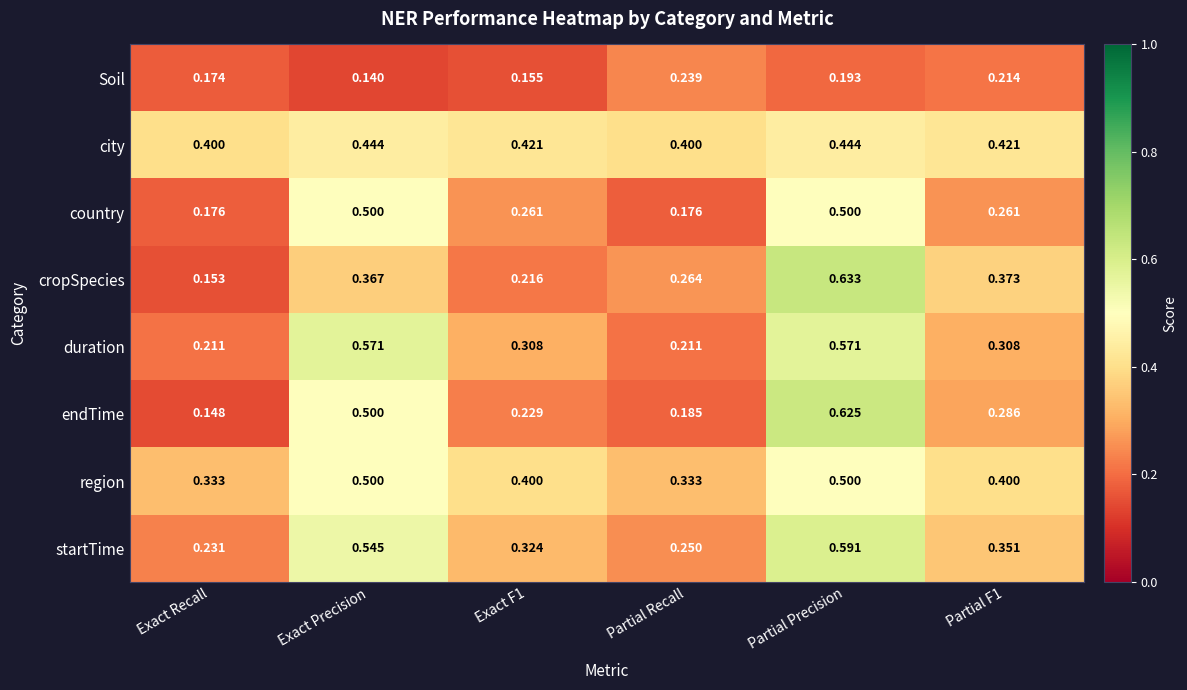

Which label corresponds to the smallest value in the chart?

Exact Precision